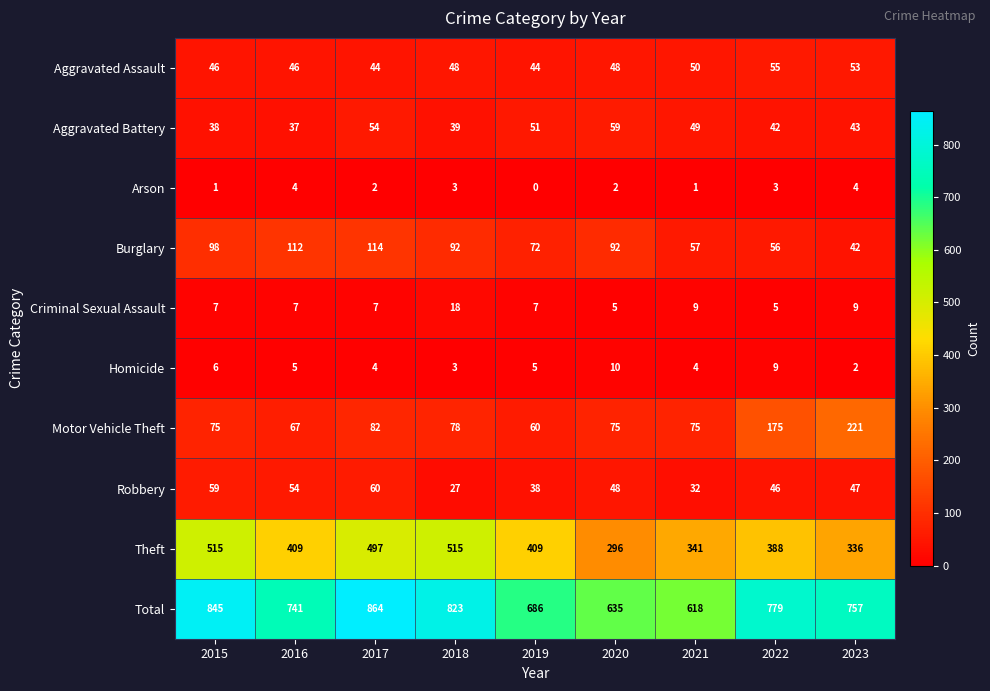

Which series has the largest range (max minus min)?

Total